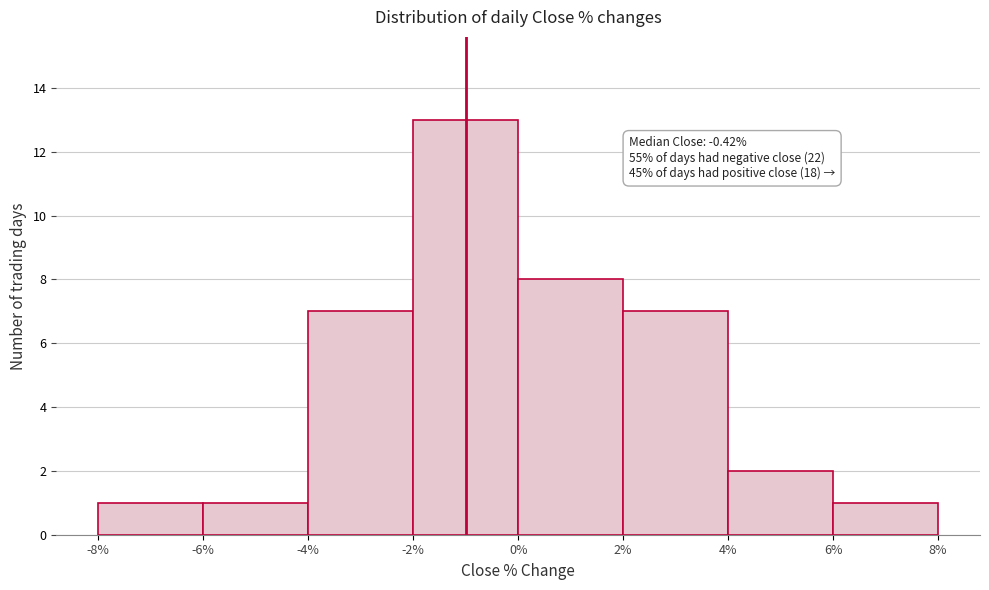

Which range on the x-axis has the tallest bar?

-2% to 0%